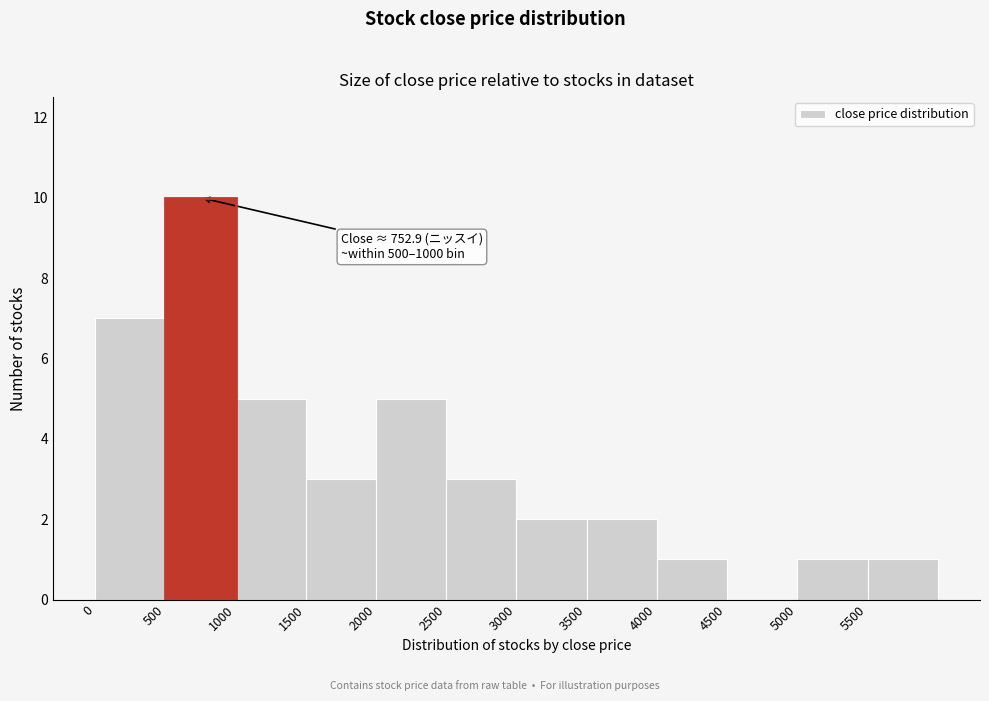

Over which range of the x-axis is the bar tallest?

500 to 1000